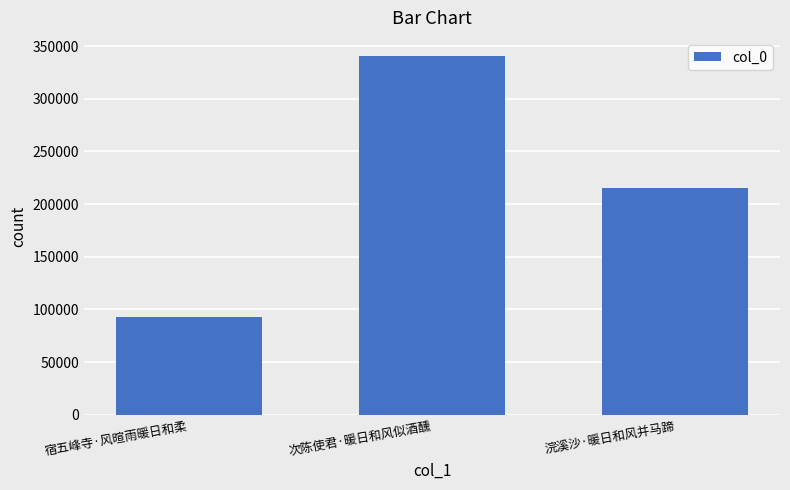

Are the bars horizontal?

No